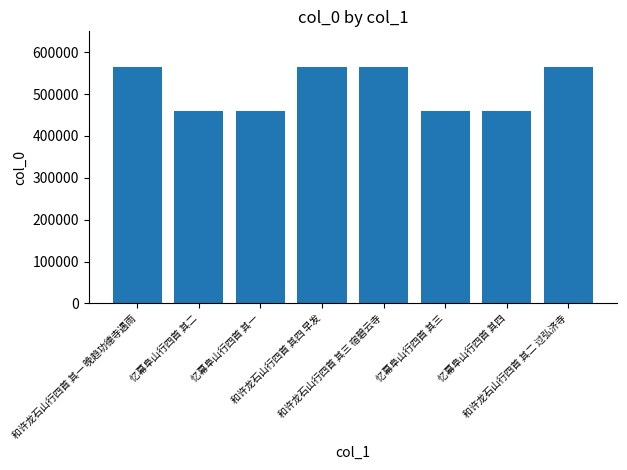

What is the greatest value displayed?

564975